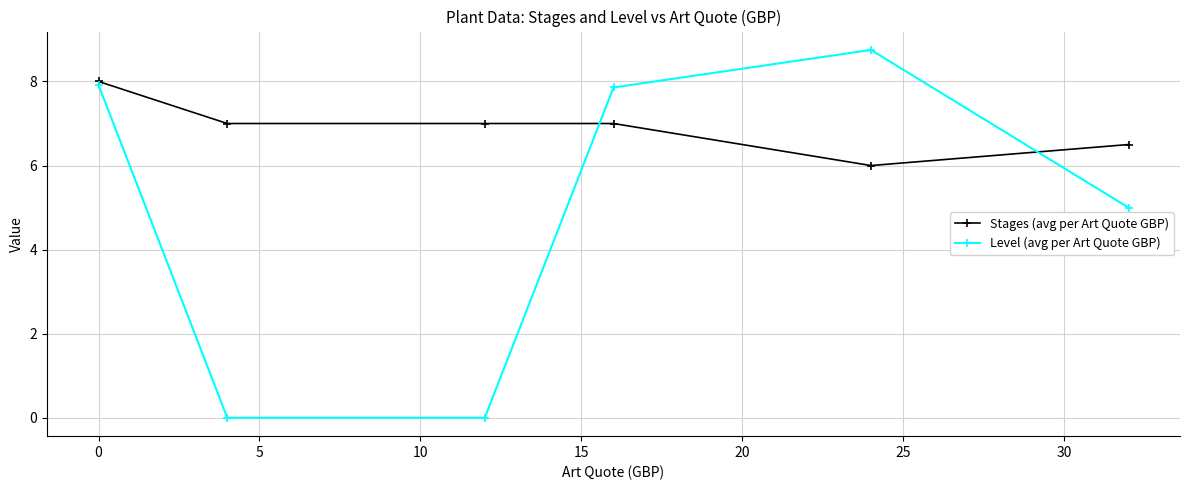

Rank the series by their average value, from highest to lowest.

Stages (avg per Art Quote GBP), Level (avg per Art Quote GBP)